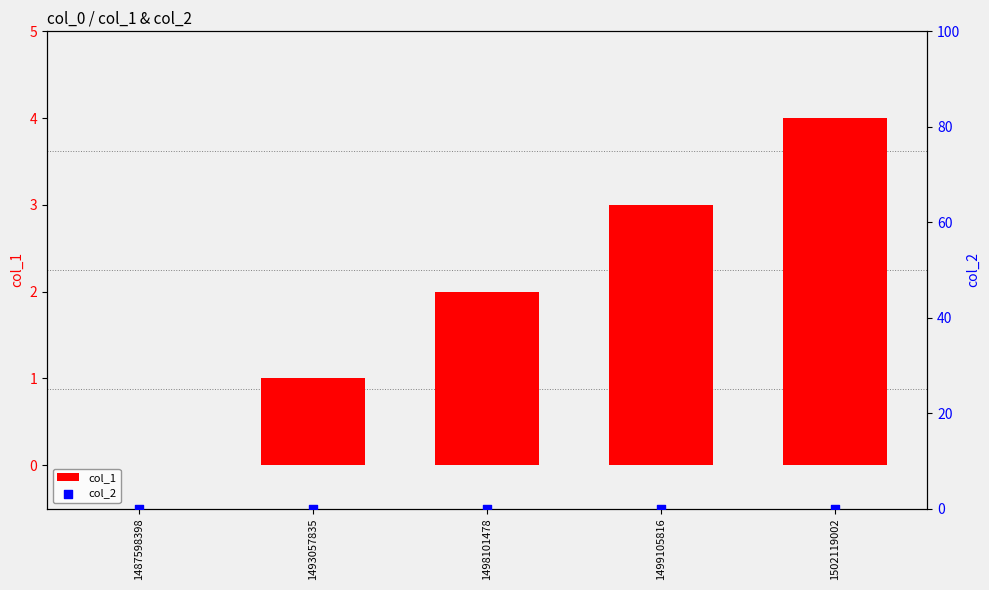

What are all the series names shown in the legend?

col_1, col_2